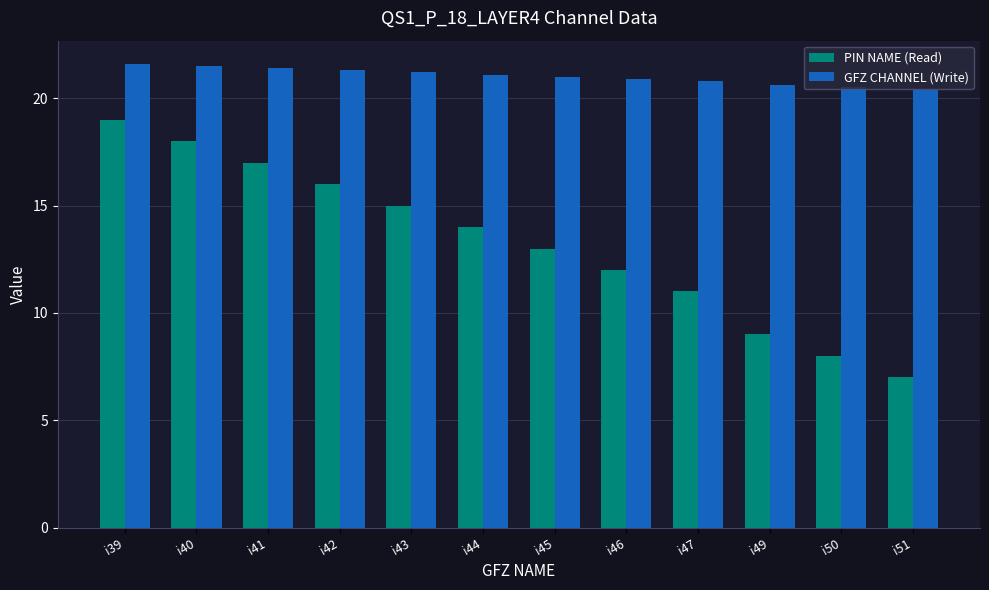

What is the difference between the highest and lowest values at i46?

8.9